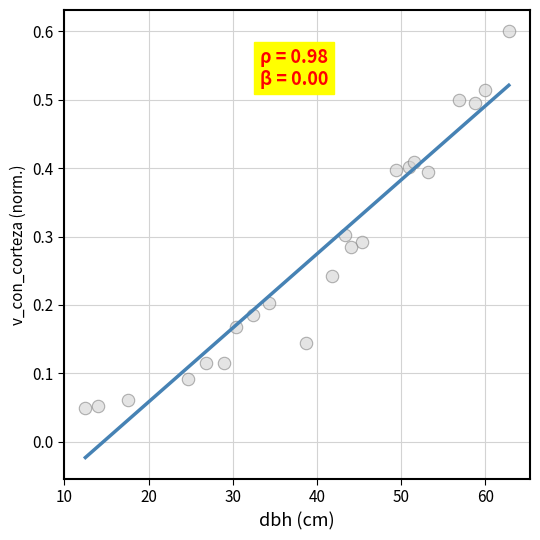

What is the range of X values (max minus min)?

50.3